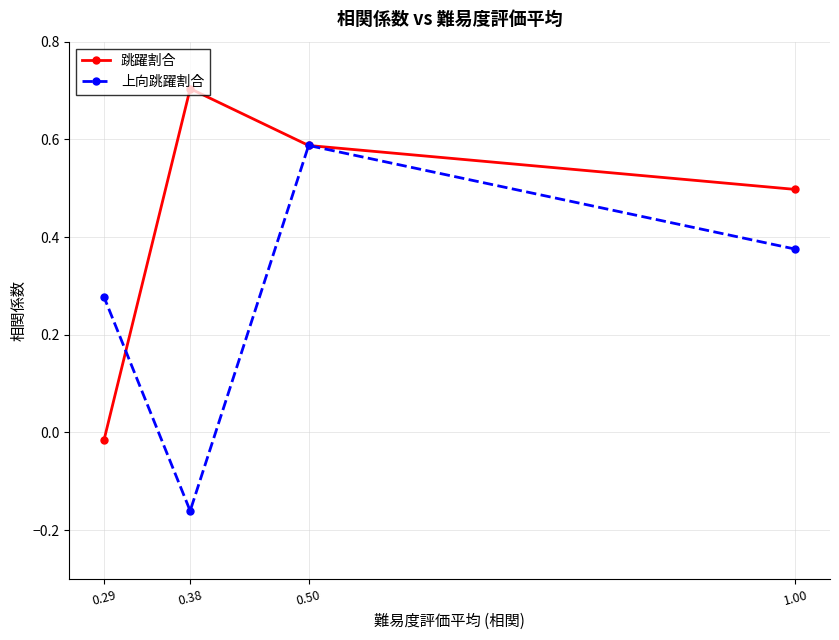

What is the maximum value for 上向跳躍割合?

0.6